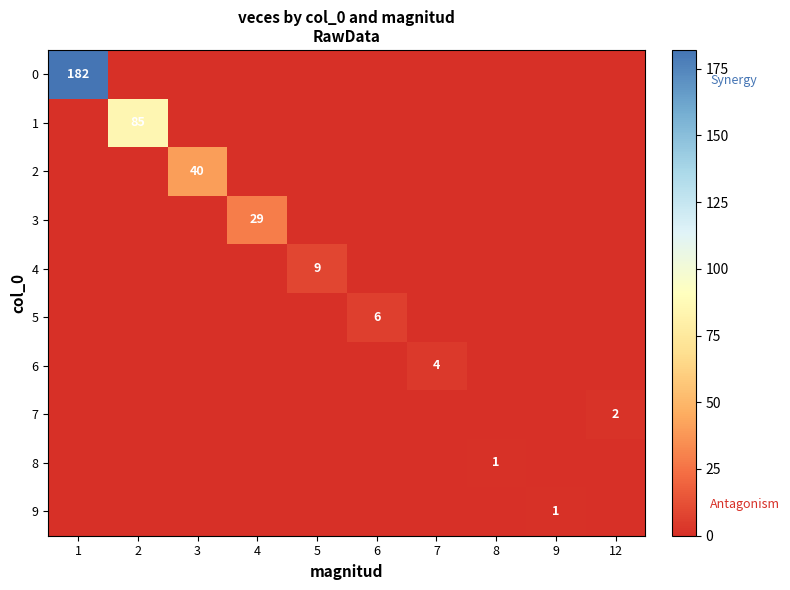

The value of 6 at 7 is 1. True or false?

False